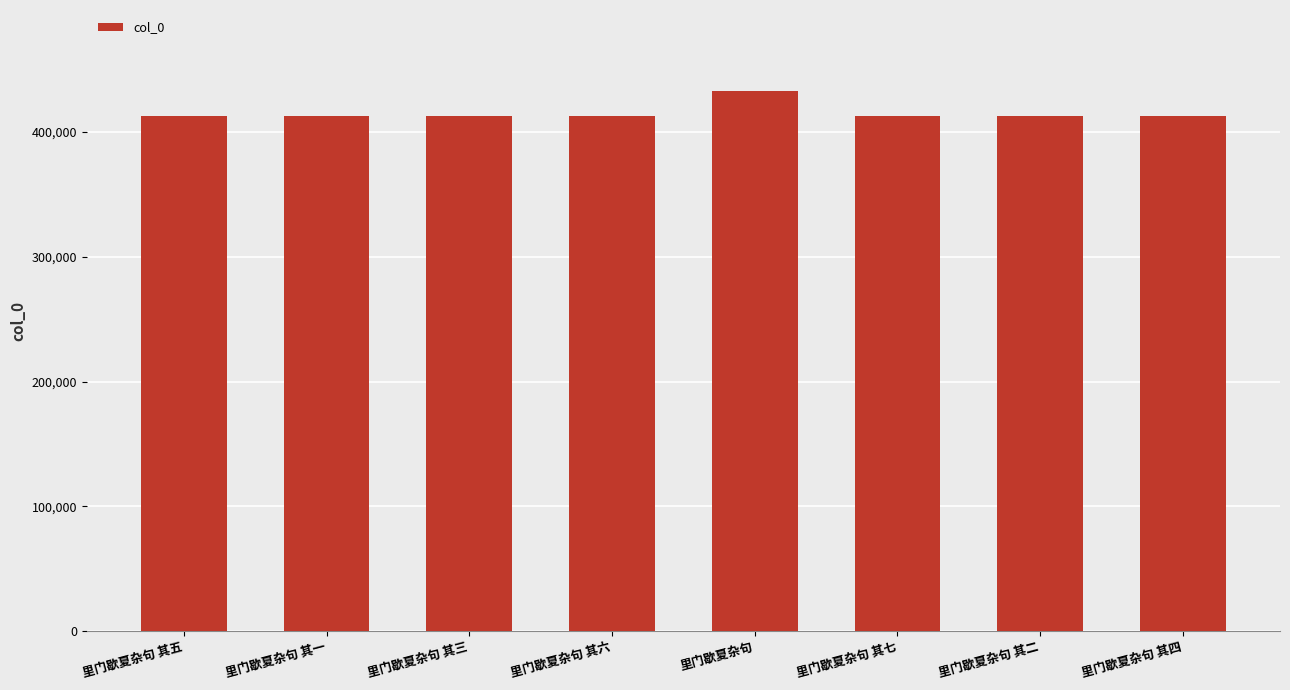

What is the label of the 6th bar from the left?

里门歇夏杂句 其七